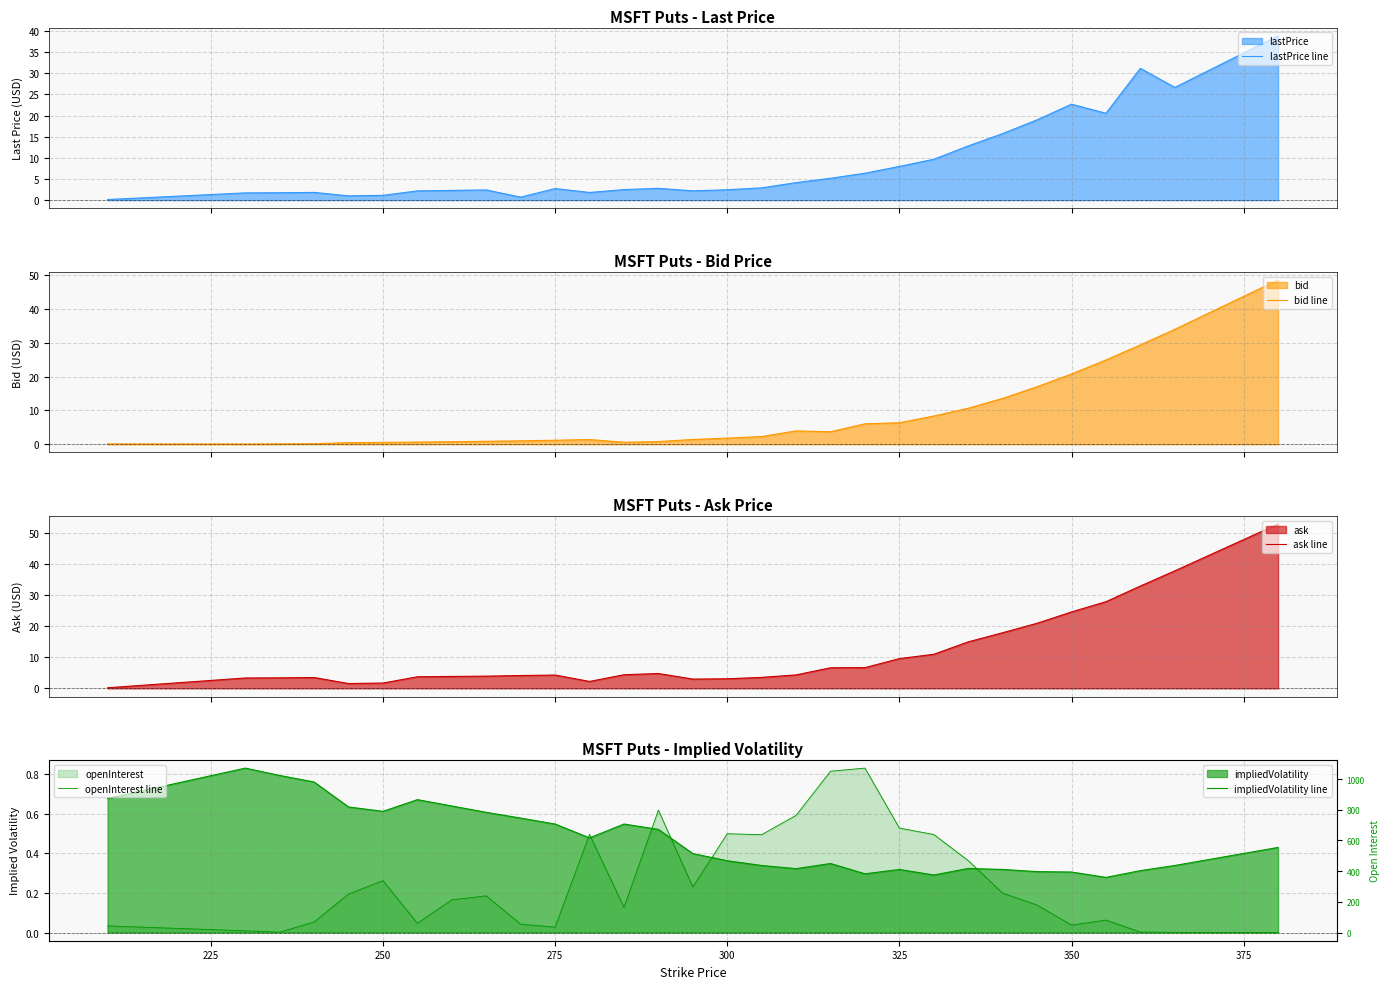

Reading left to right, what are all the values shown in this chart?

lastPrice line: 0.1	1.7	1.8	1.8	1.0	1.1	2.2	2.3	2.4	0.7	2.7	1.8	2.5	2.8	2.2	2.5	2.9	4.2	5.2	6.4	8.0	9.7	12.8	15.8	19.0	22.7	20.6	31.2	26.7	38.9
bid line: 0.1	0.1	0.1	0.2	0.5	0.6	0.7	0.8	0.9	1.0	1.2	1.4	0.6	0.8	1.4	1.8	2.3	4.0	3.7	6.0	6.3	8.3	10.7	13.6	17.0	20.8	24.9	29.4	34.0	48.5
ask line: 0.2	3.4	3.4	3.5	1.6	1.7	3.8	3.9	4.0	4.2	4.3	2.2	4.4	4.8	3.0	3.1	3.5	4.3	6.7	6.7	9.6	11.0	15.0	17.9	21.0	24.6	27.9	33.0	37.9	53.0
impliedVolatility line: 0.7	0.8	0.8	0.8	0.6	0.6	0.7	0.6	0.6	0.6	0.5	0.5	0.5	0.5	0.4	0.4	0.3	0.3	0.3	0.3	0.3	0.3	0.3	0.3	0.3	0.3	0.3	0.3	0.3	0.4
openInterest line: 43.0	11.0	2.0	69.0	251.0	338.0	60.0	213.0	239.0	54.0	35.0	640.0	164.0	798.0	297.0	644.0	638.0	764.0	1052.0	1072.0	681.0	639.0	469.0	257.0	179.0	48.0	81.0	3.0	1.0	0.0